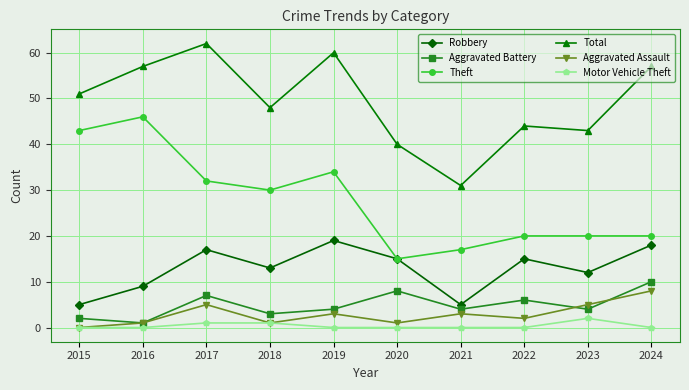

Between 2017 and 2022, which series saw the biggest shift?

Total